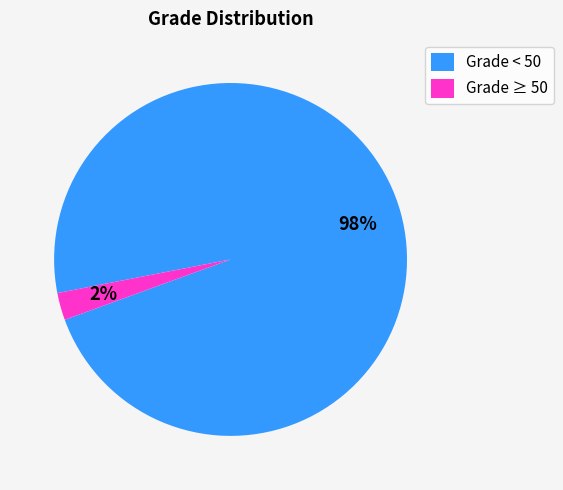

True or false: Grade ≥ 50 accounts for 2% of the total.

True